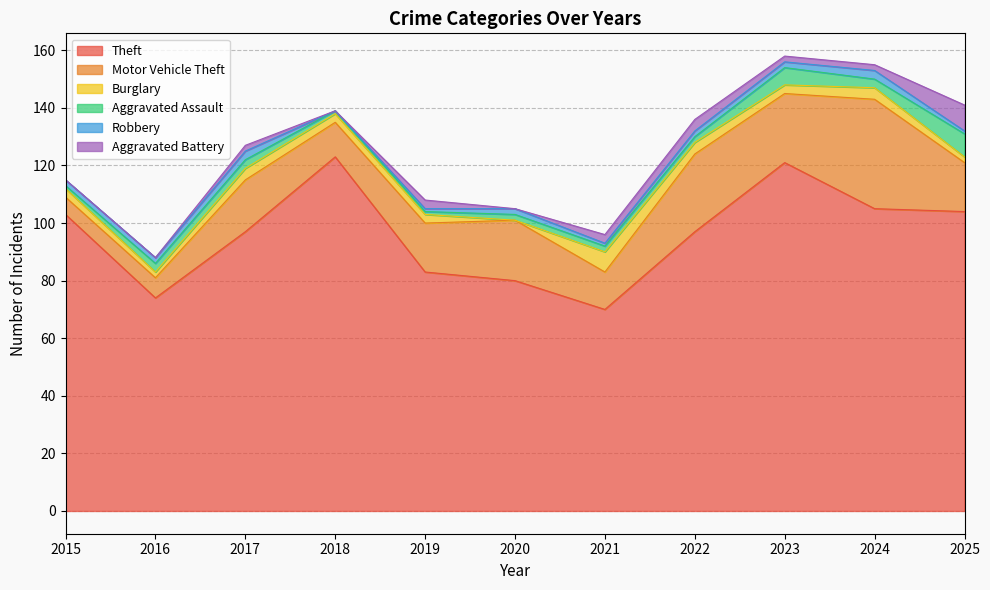

What is the difference between the maximum and second lowest values in the Theft series?

49